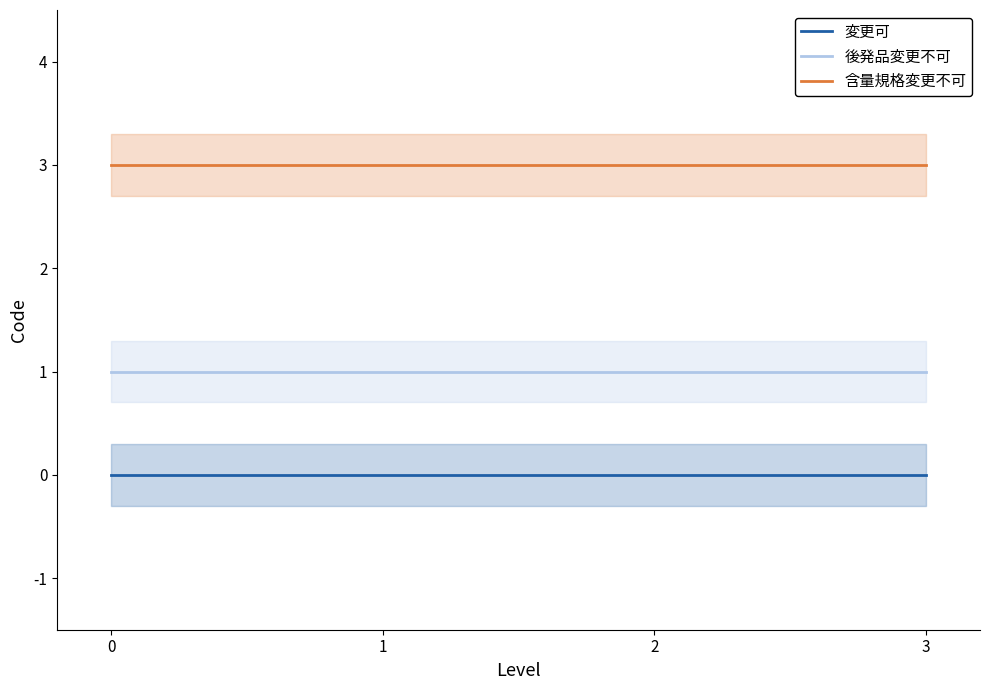

What is the greatest value displayed?

3